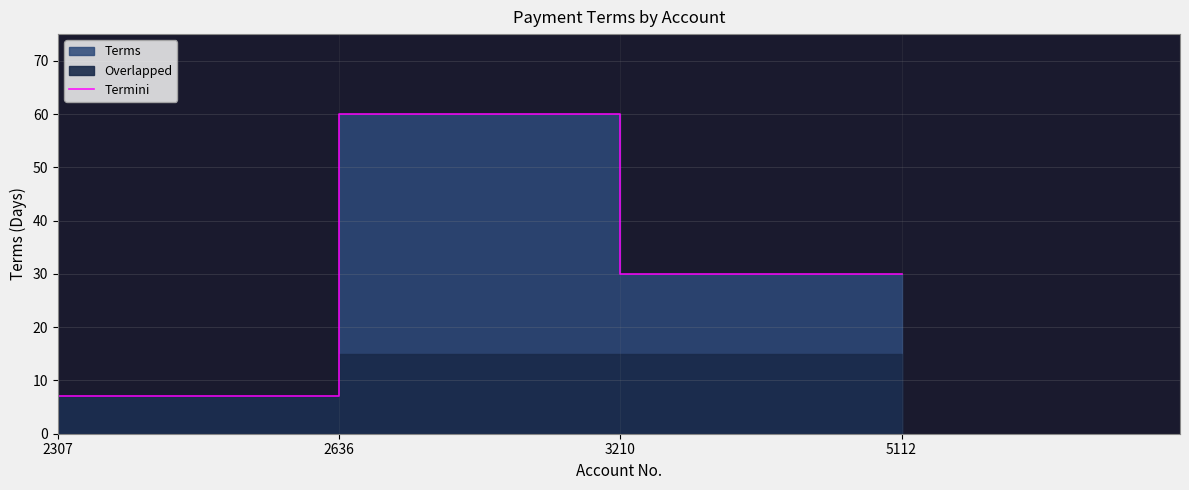

Where is the first local maximum?

2636